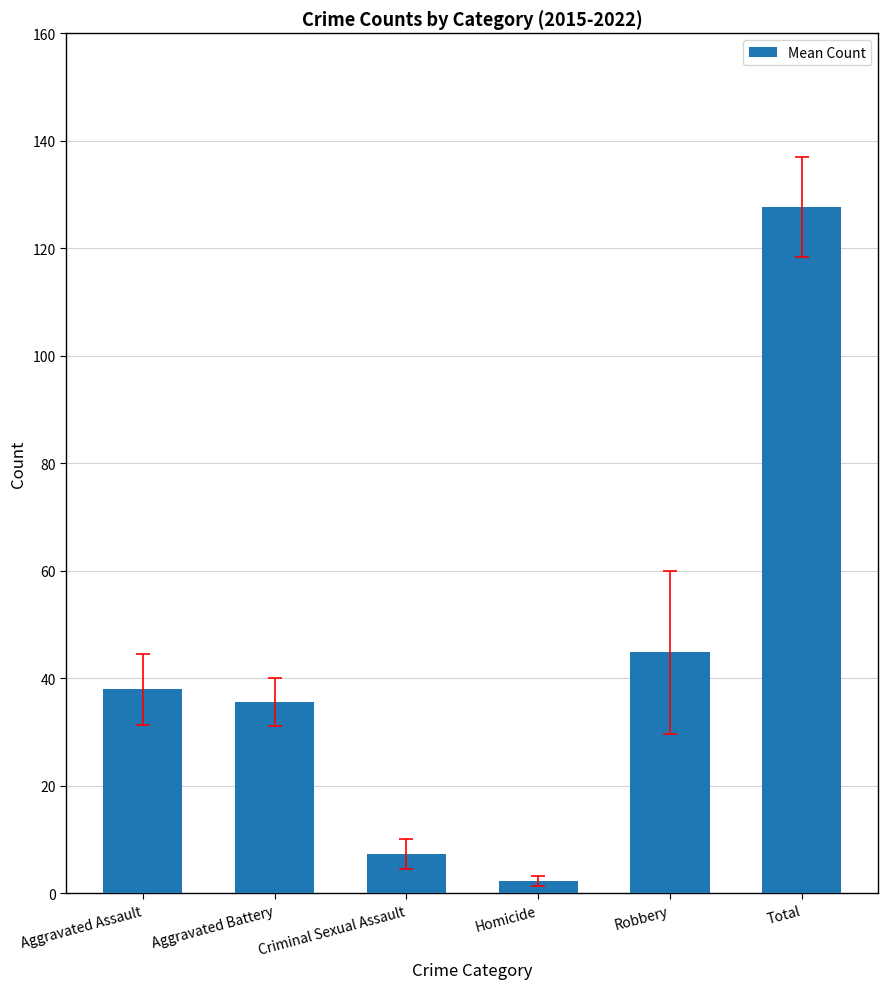

What is the smallest value displayed?

2.3